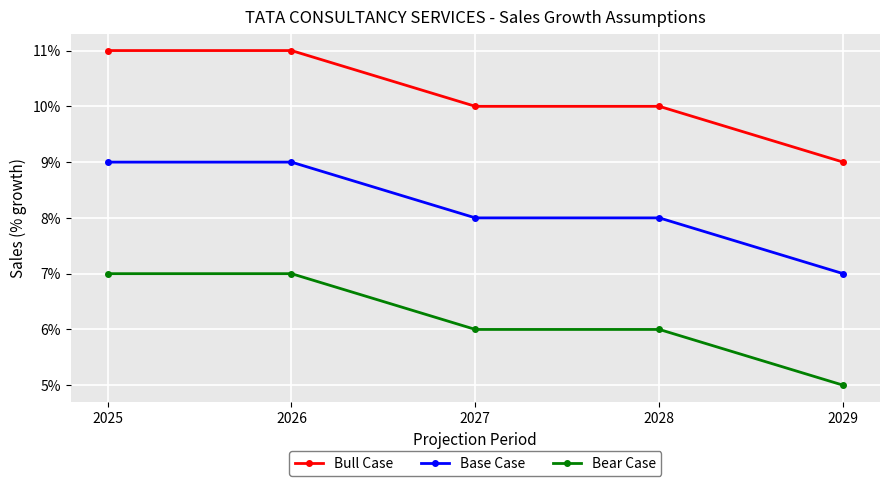

What are all the series names shown in the legend?

Bull Case, Base Case, Bear Case